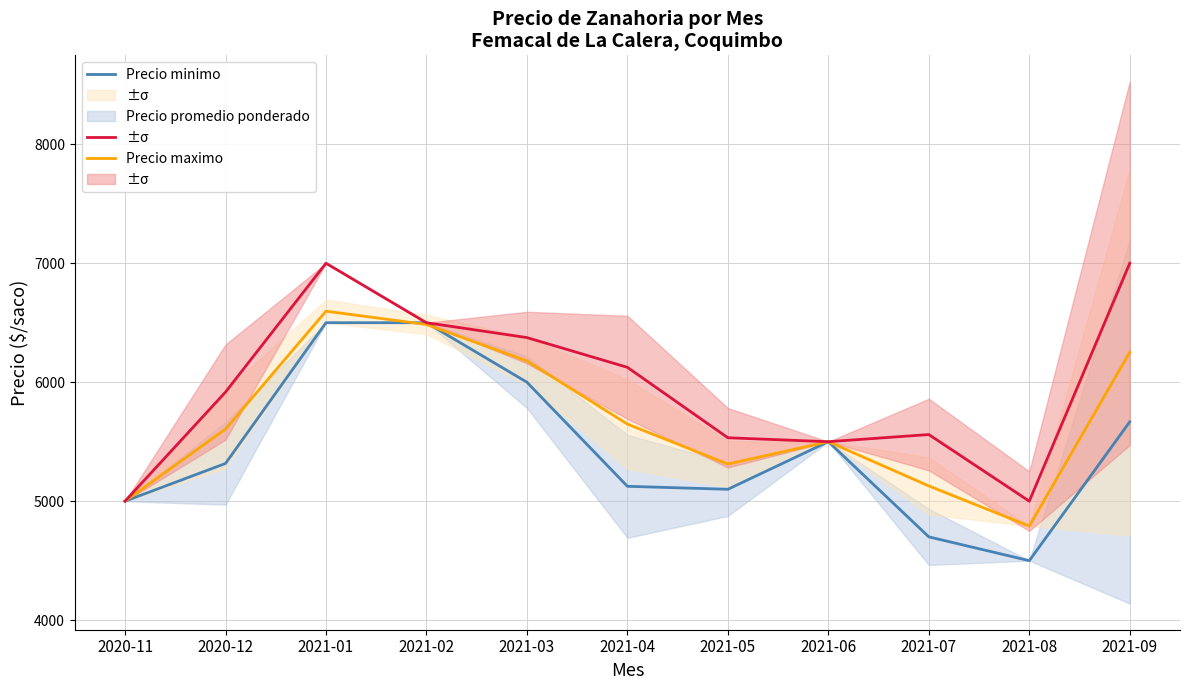

Reading left to right, list all the values displayed in this chart.

Precio minimo: 5000	5317	6500	6500	6000	5125	5100	5500	4700	4500	5667
Precio promedio ponderado: 5000	5606	6597	6485	6179	5648	5312	5500	5128	4791	6252
Precio maximo: 5000	5917	7000	6500	6375	6125	5533	5500	5560	5000	7000